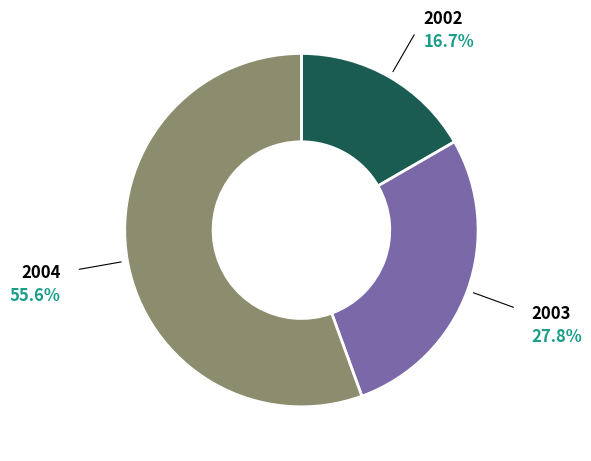

Is there a majority slice in this chart?

Yes